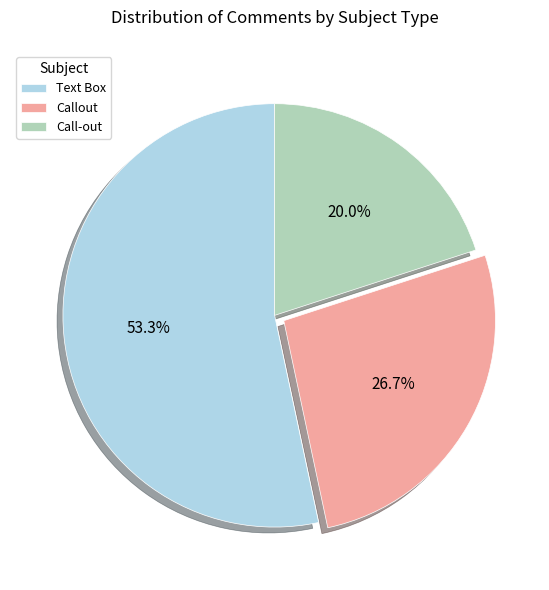

What percentage is the Call-out slice, to the nearest percent?

20%